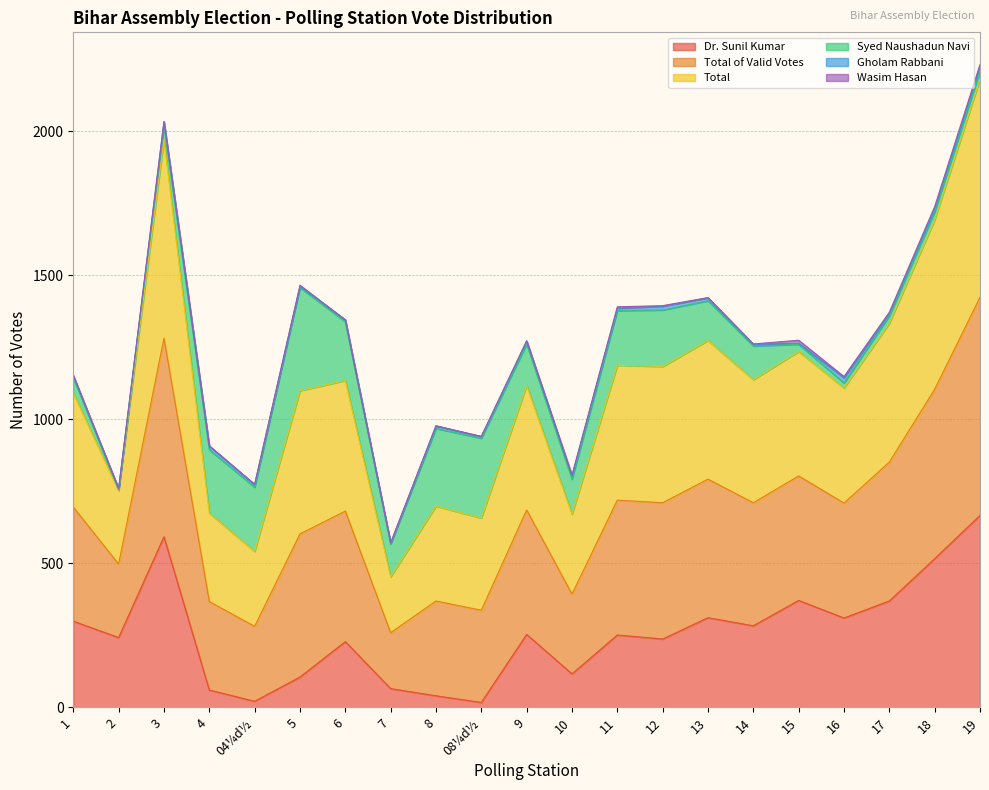

In Total of Valid Votes, how many points are higher than both neighbors (excluding endpoints)?

6